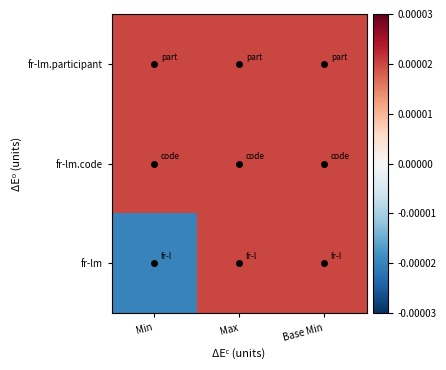

At Max, list the series in order from smallest to largest.

fr-lm, fr-lm.code, fr-lm.participant